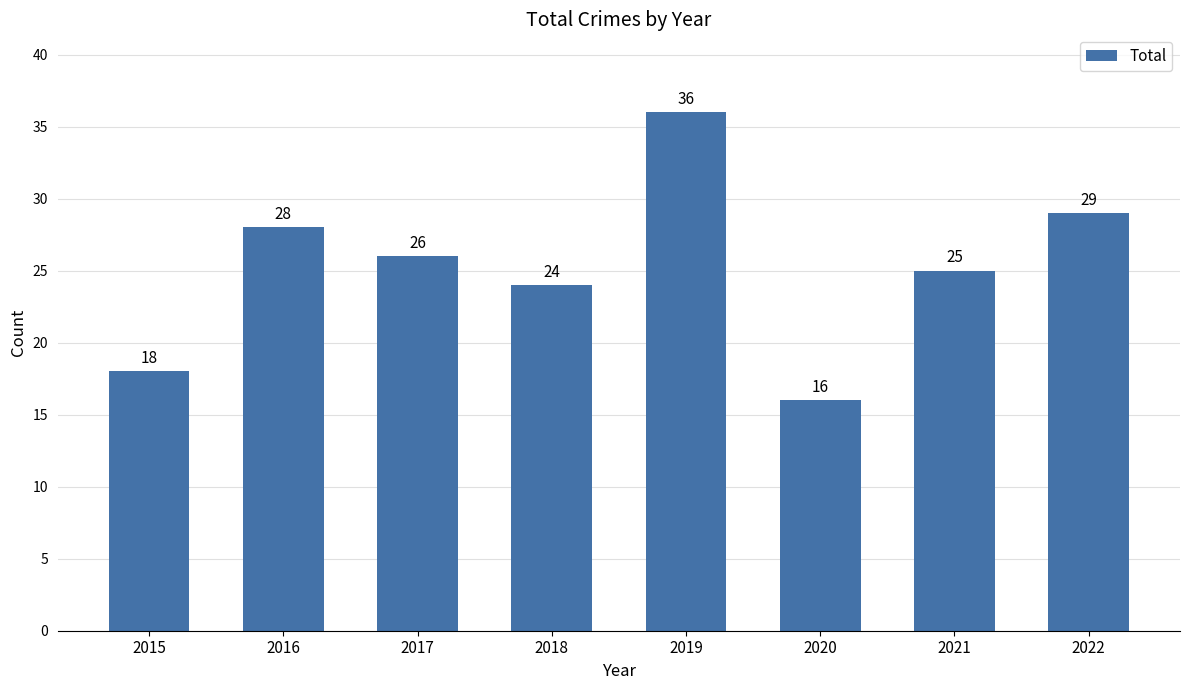

Which category has the lowest value across all series?

2020